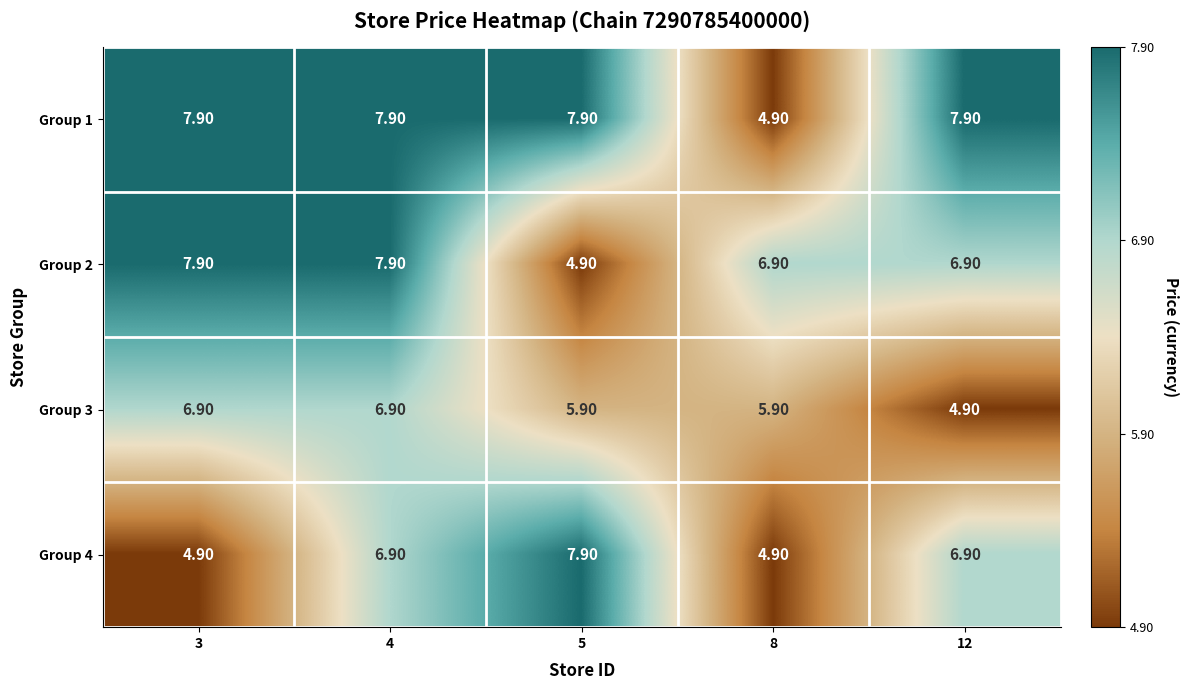

What is the difference between the maximum and minimum values in the Group 3 series?

2.0